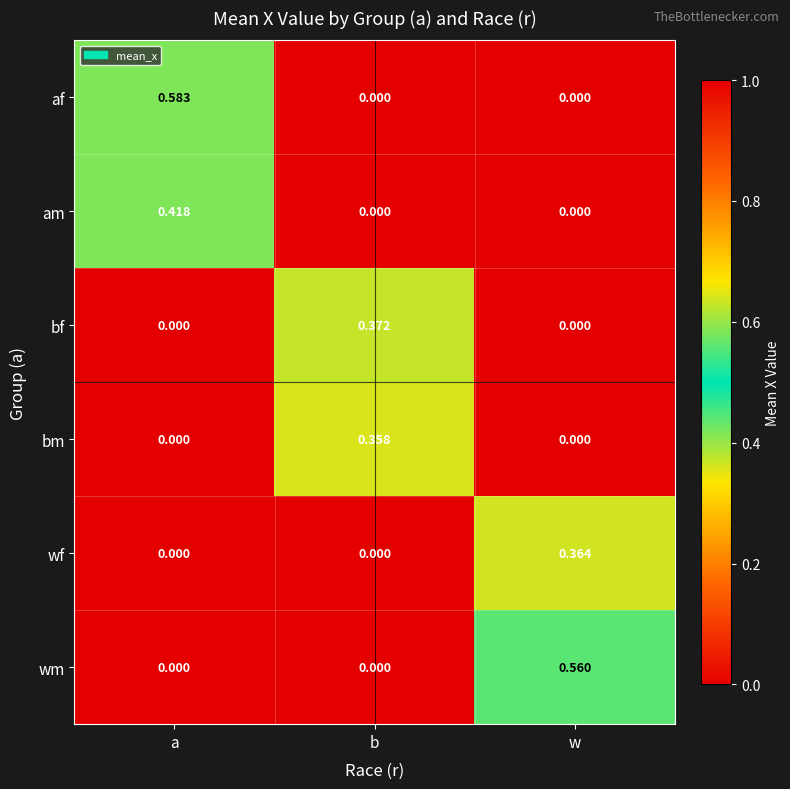

Which series has the largest range (max minus min)?

af